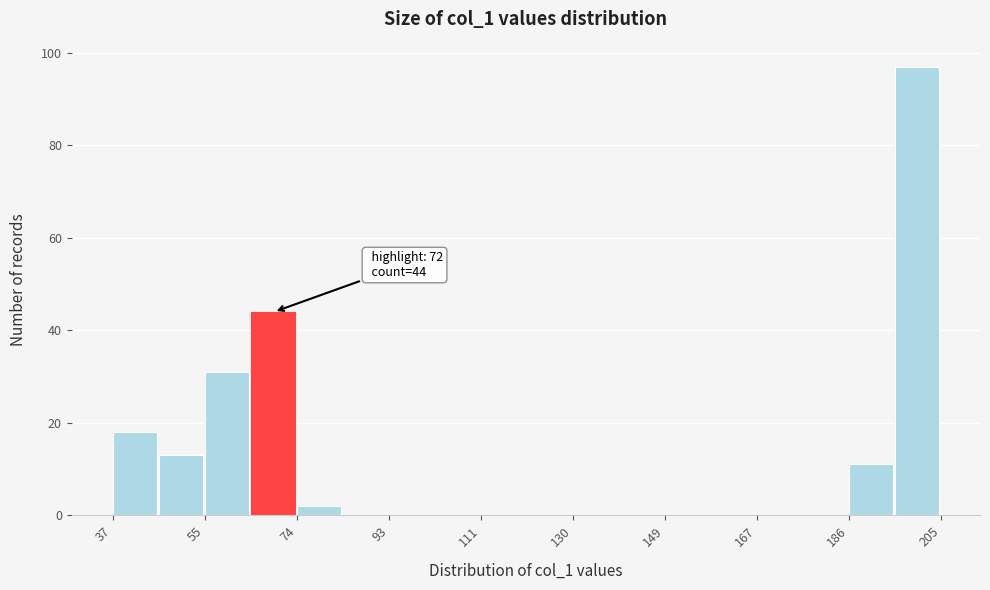

Which range on the x-axis has the tallest bar?

196 to 206